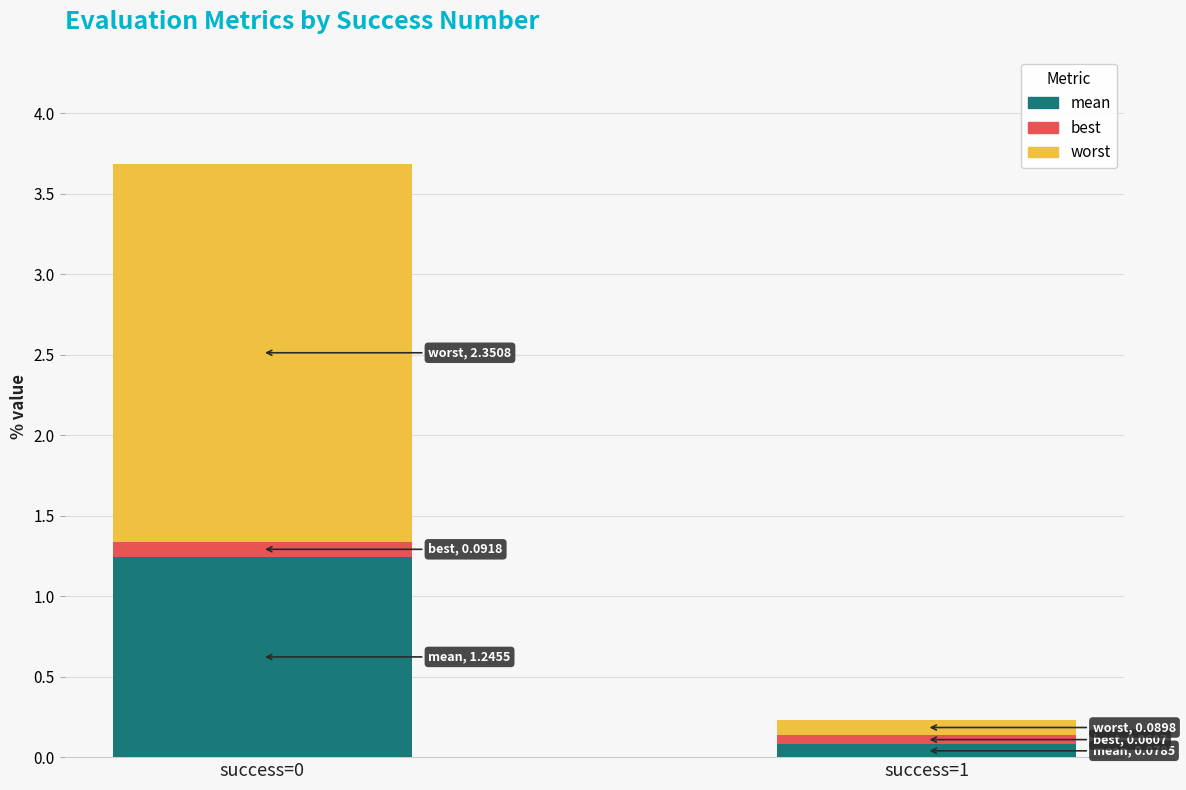

Which category has the lowest value in the mean series?

success=1